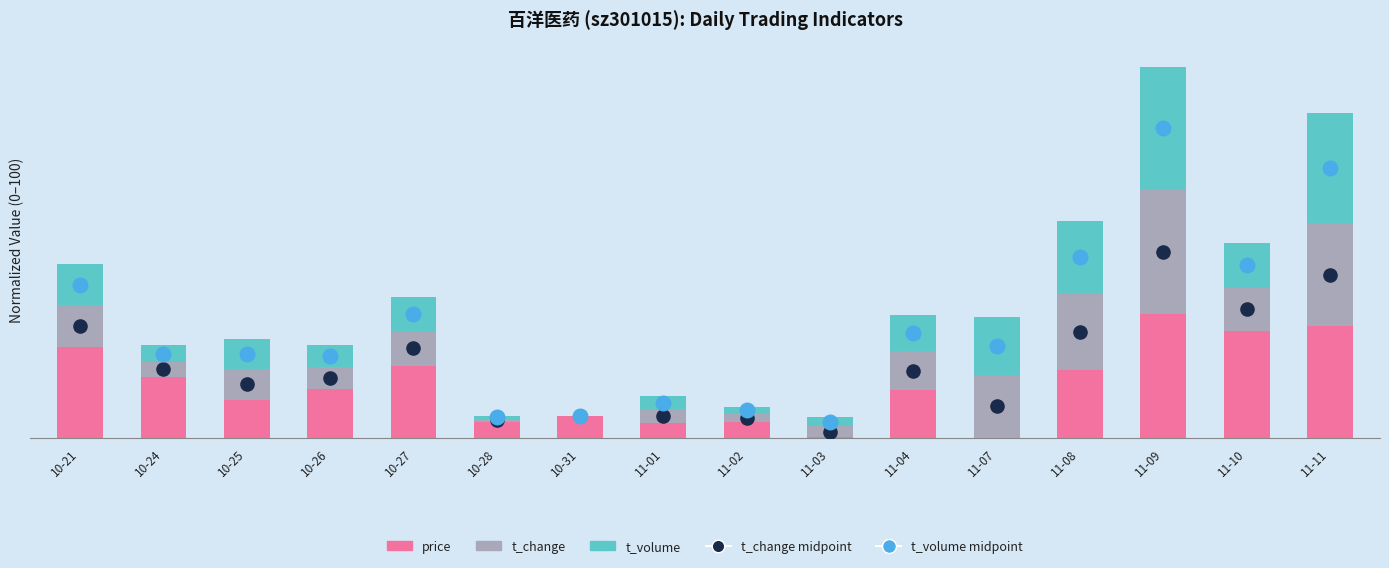

Which series has the largest Y range (max minus min)?

t_volume midpoint